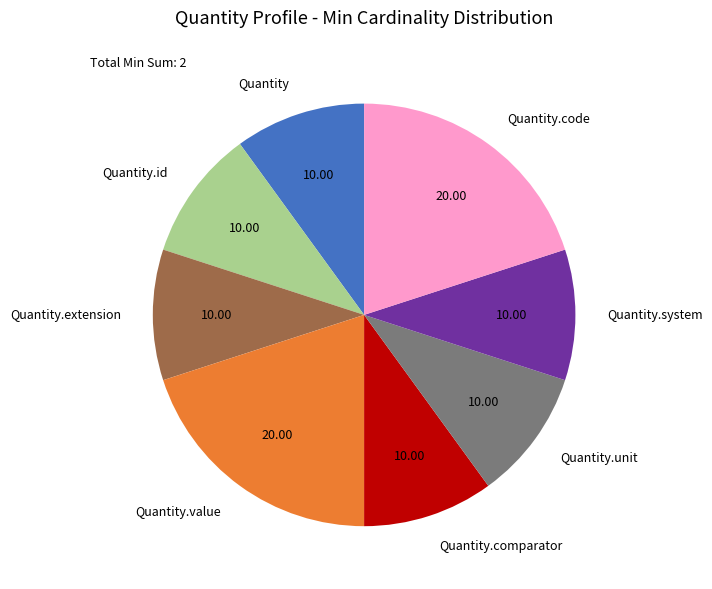

How many slices are in this pie chart?

8